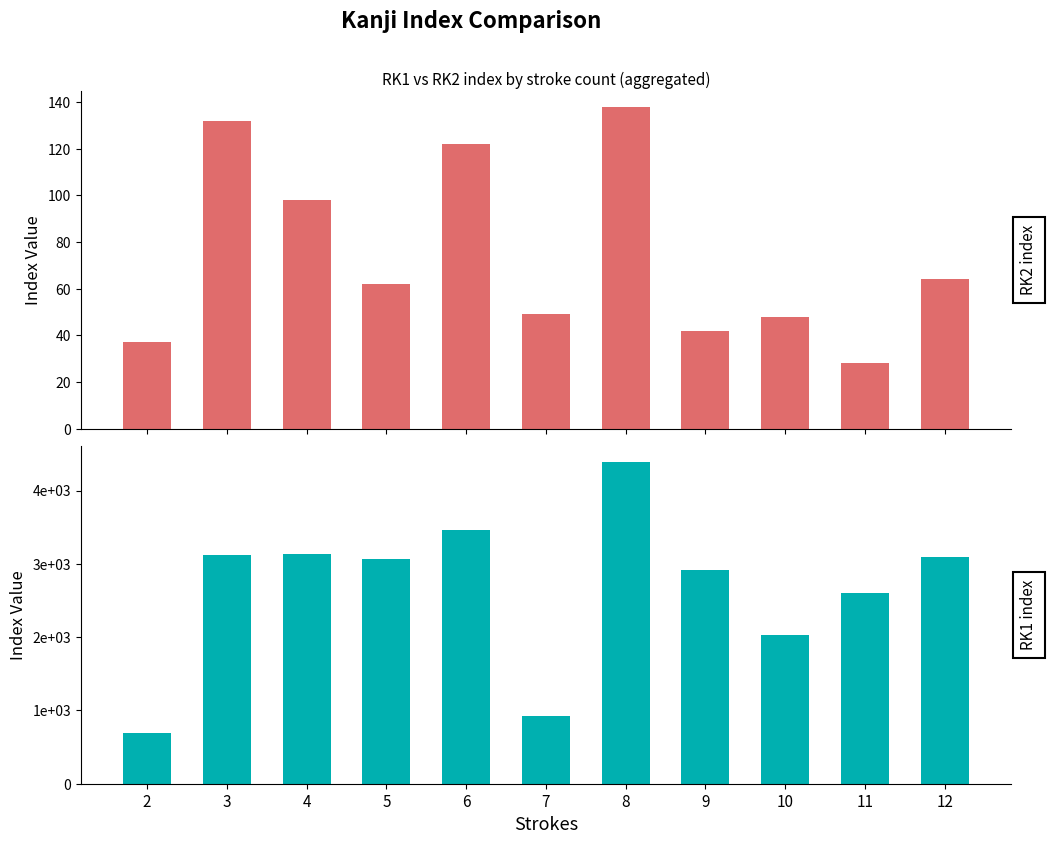

Which has a higher value, 3 or 12?

3